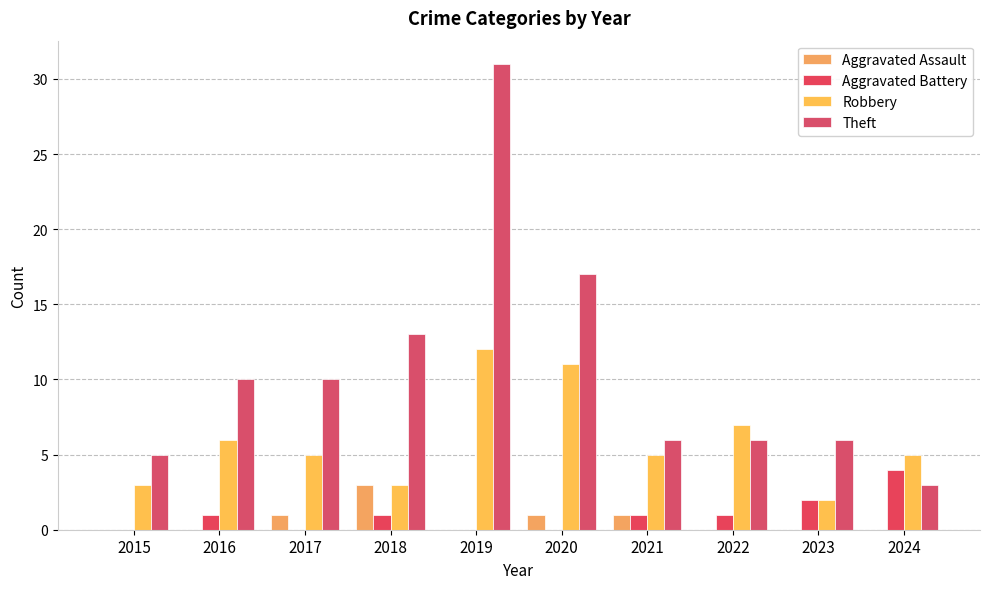

How many groups of bars are there?

10